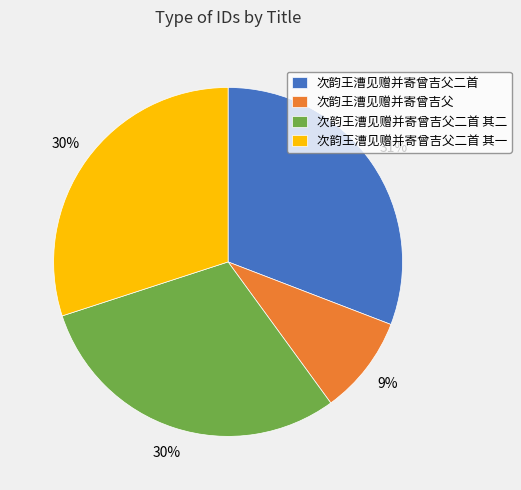

Do 次韵王漕见赠并寄曾吉父二首 其二 and 次韵王漕见赠并寄曾吉父 together represent more than half of the pie?

No